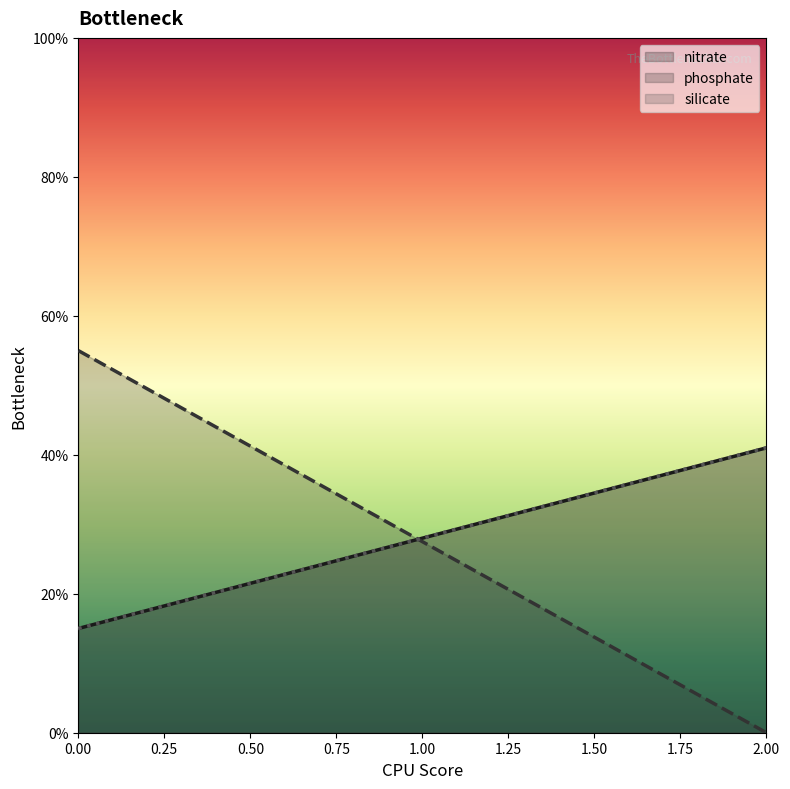

Reading left to right, extract all data points from this chart.

nitrate: 15	41
phosphate: 55	0
silicate: 15	41